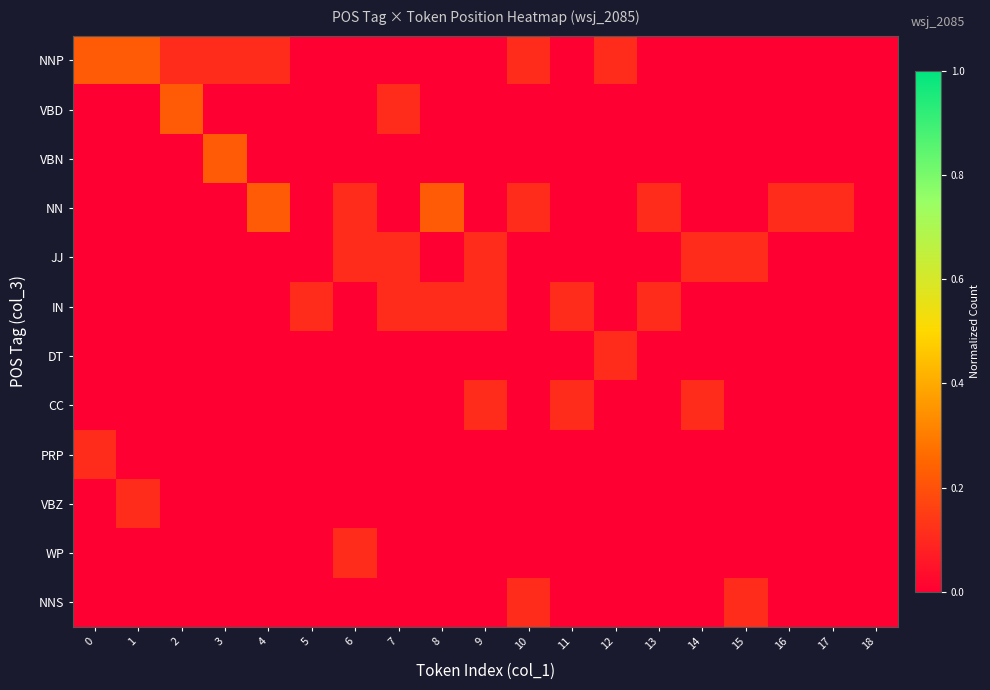

The value of row_10 at 1 is 0.0. True or false?

True